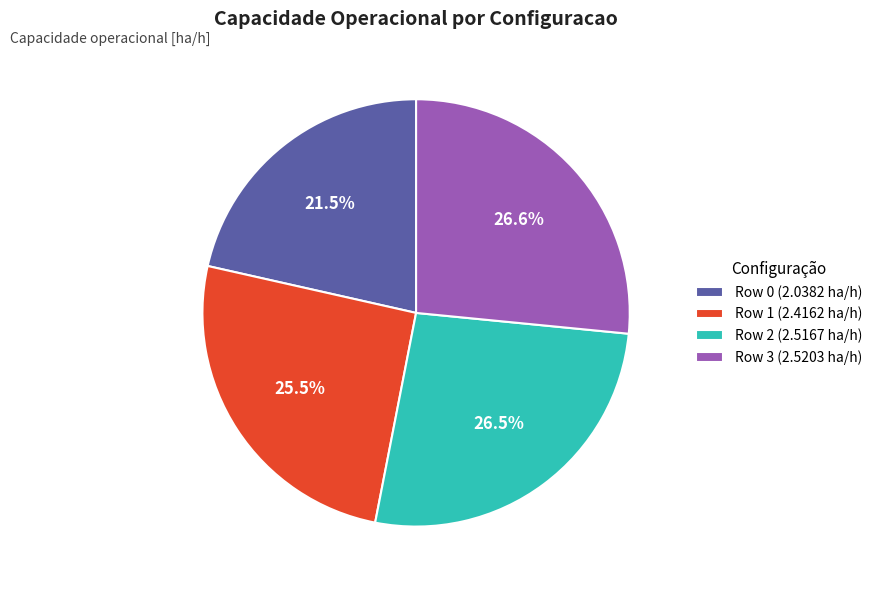

Does Row 0 (2.0382 ha/h) account for over 50% of the chart?

No